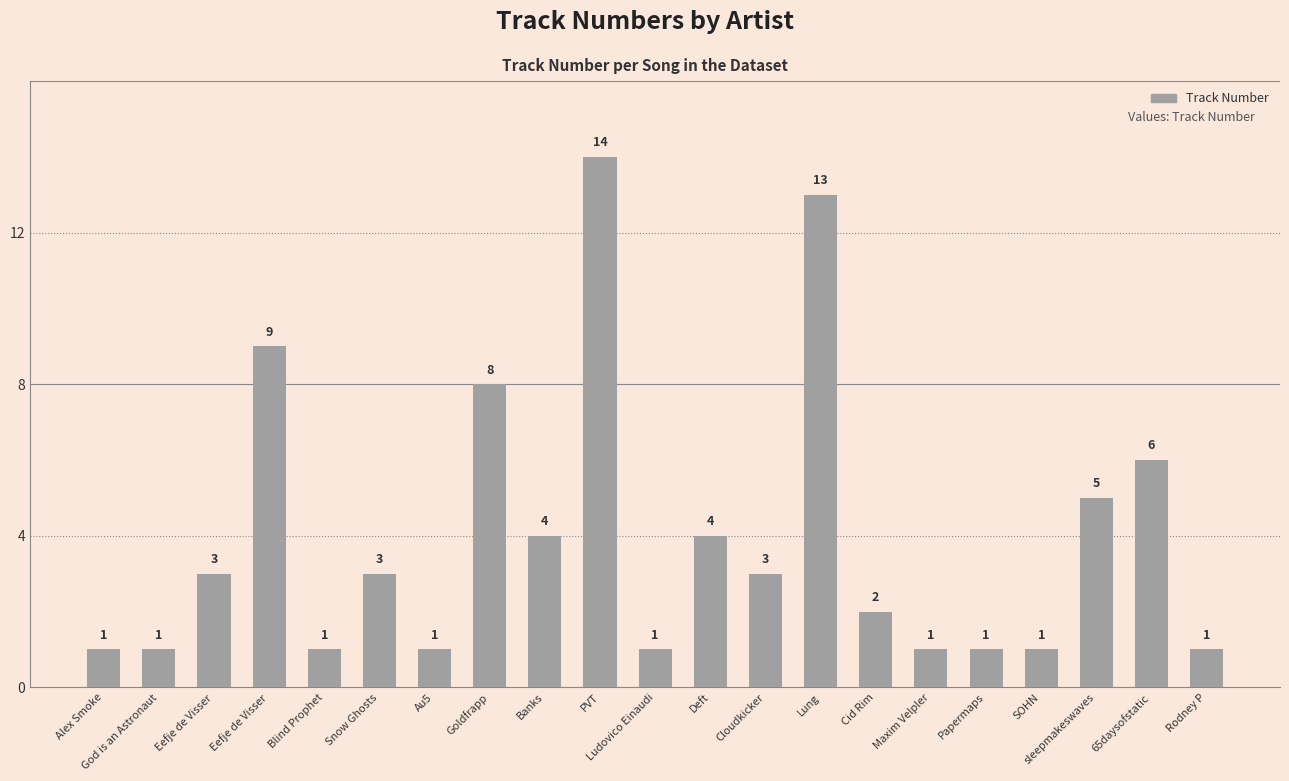

How many data points are less than 3?

10